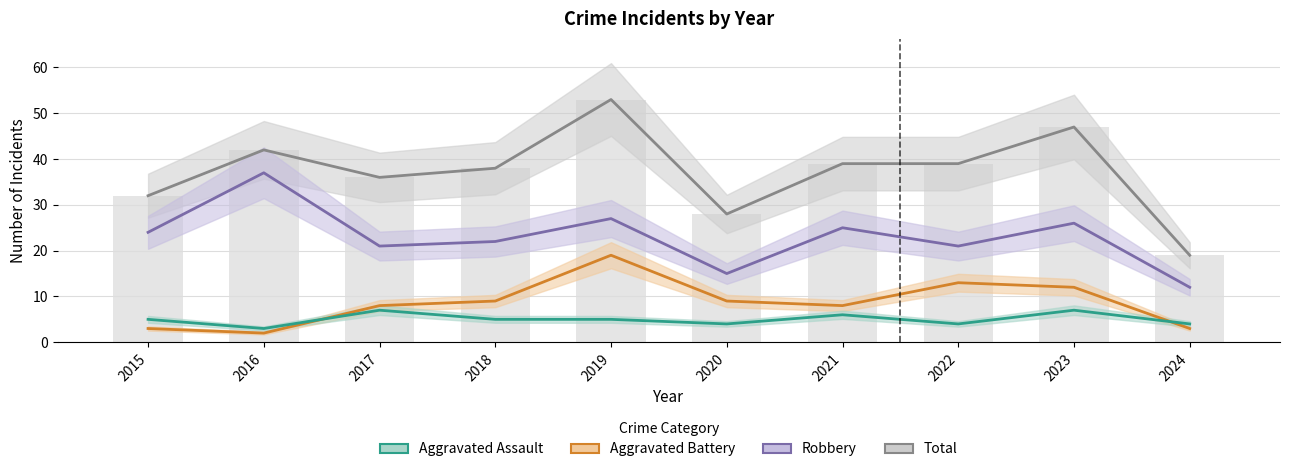

How many series are shown in this chart?

4